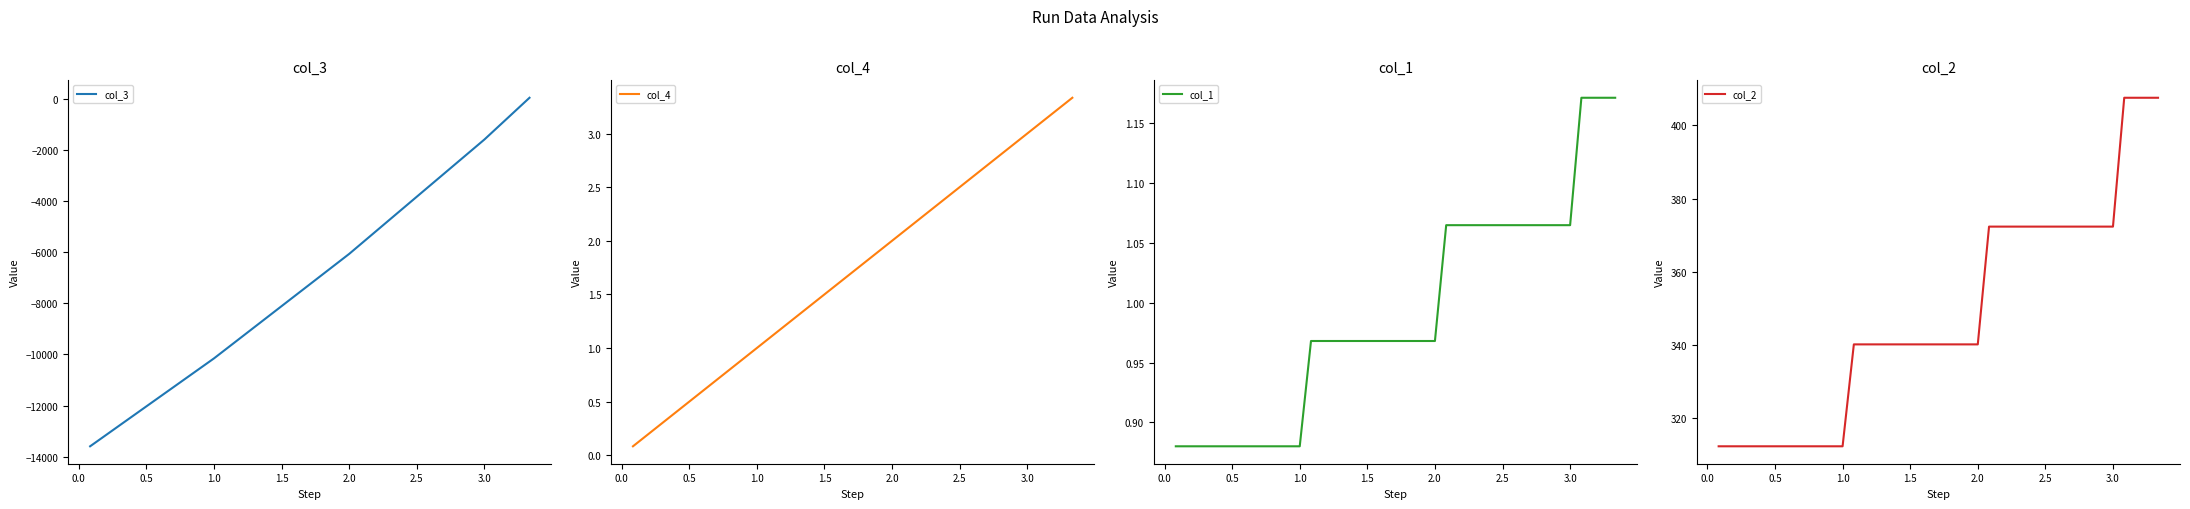

What is the lowest value of the col_3 series?

-13587.6